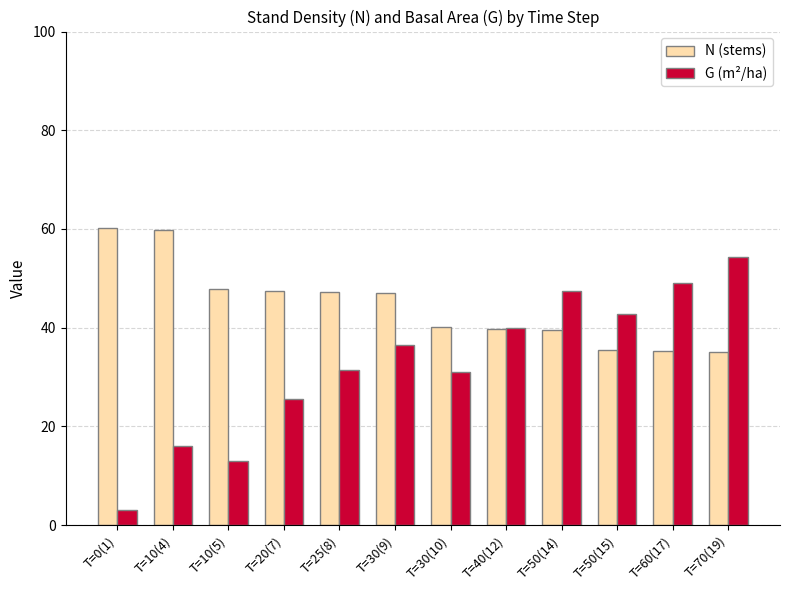

What is the sum of the G (m²/ha) values at T=10(4) and T=40(12)?

56.1